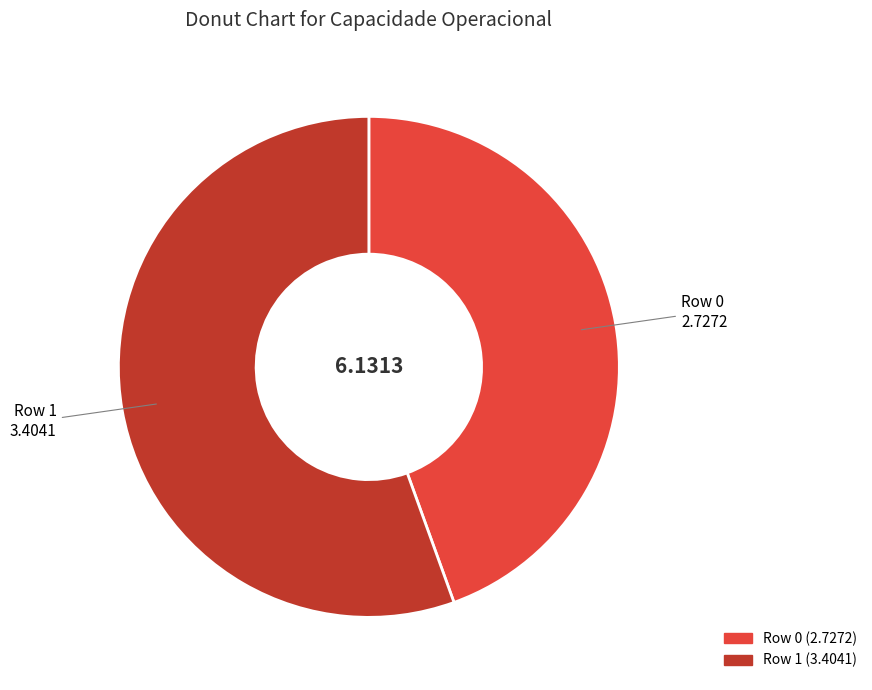

Rank the categories by value from lowest to highest.

Row 0, Row 1